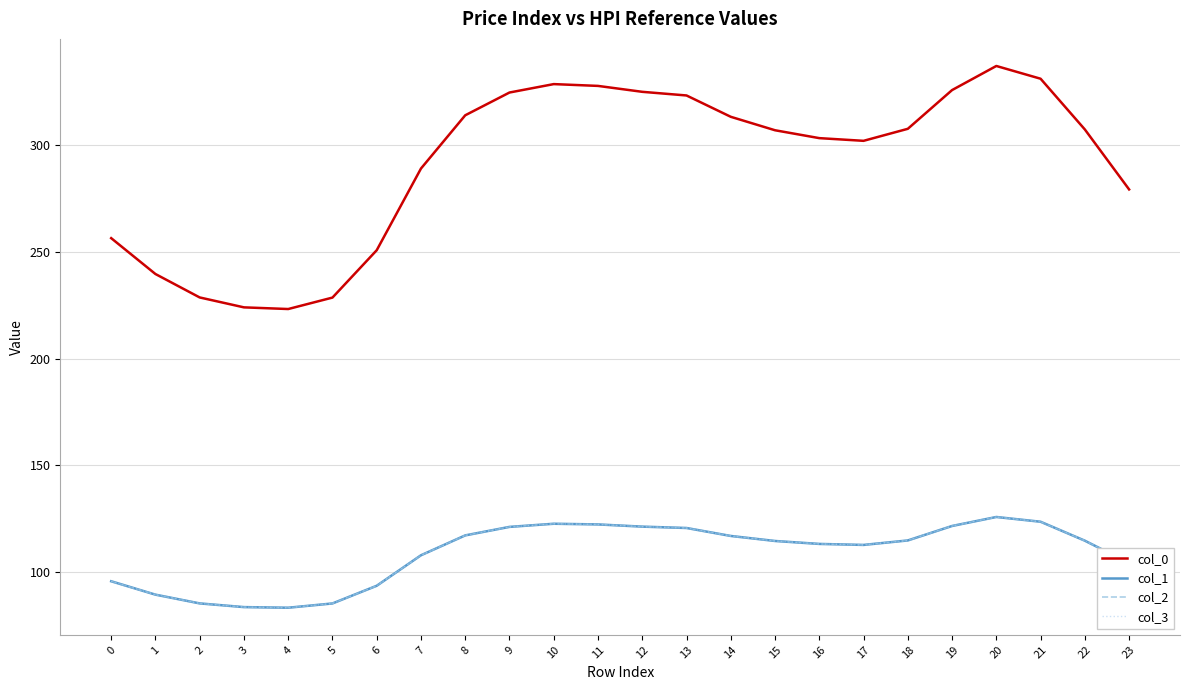

Which series has the largest range (max minus min)?

col_0